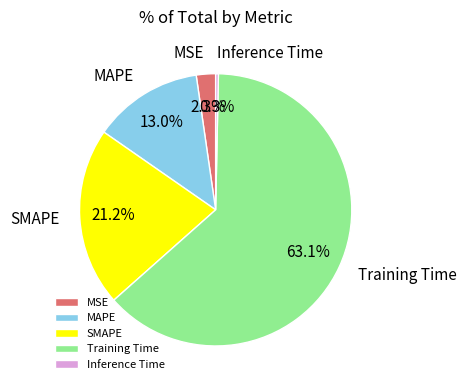

Is it true that SMAPE is 12% of the pie?

False